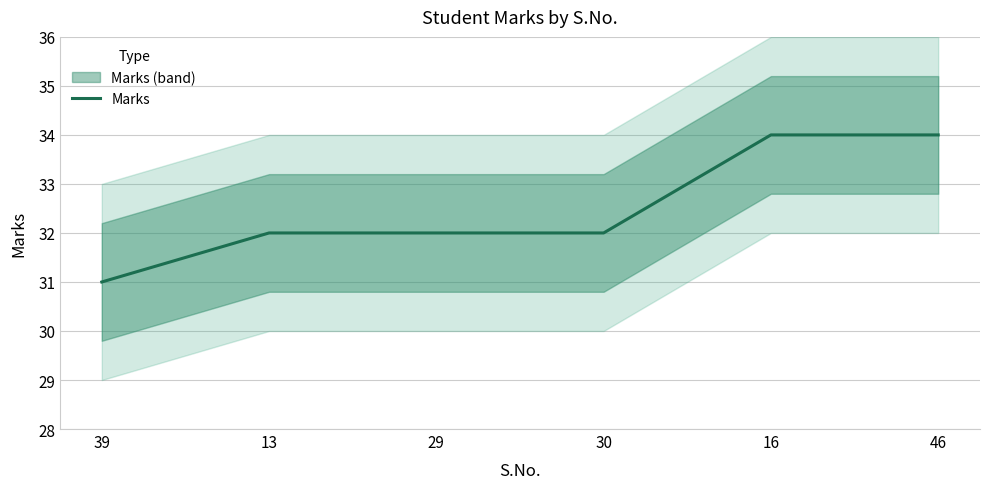

The chart shows a value of 31 at 39. True or false?

True